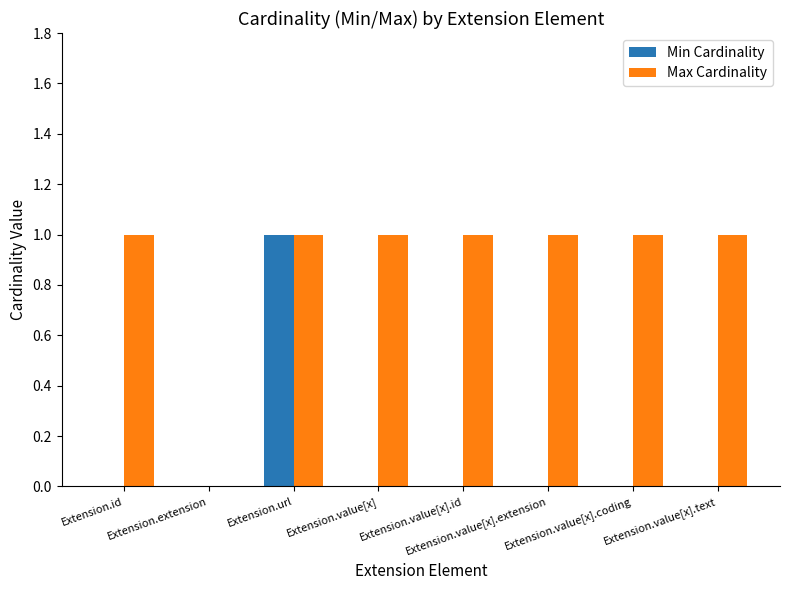

What is the sum of all Max Cardinality values?

7